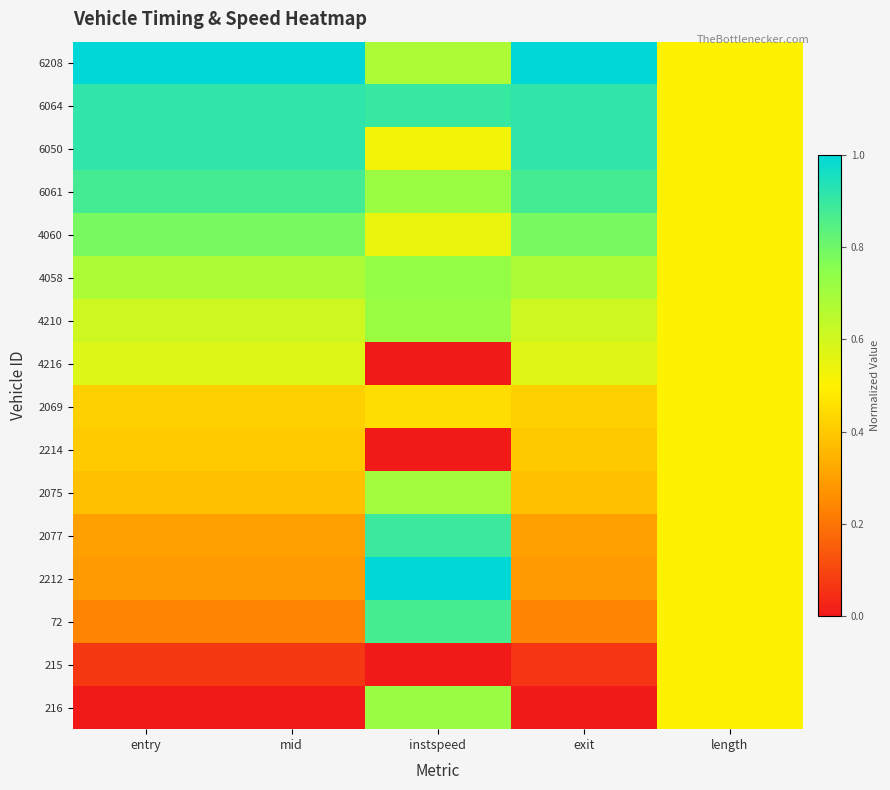

At which category is the sum across all series the highest?

instspeed